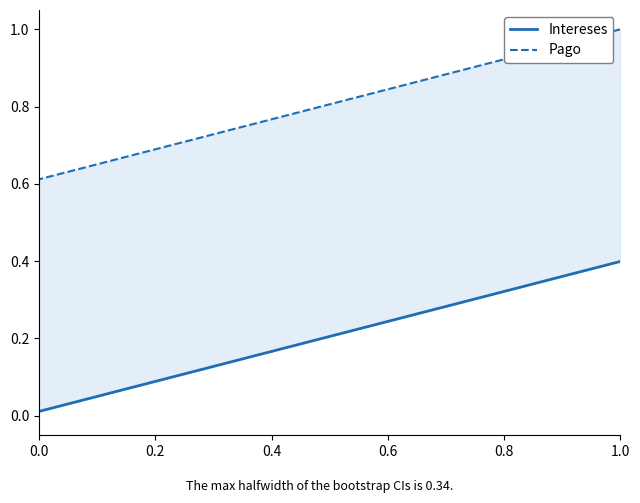

True or false: Pago has more than 0 points higher than both neighbors.

False